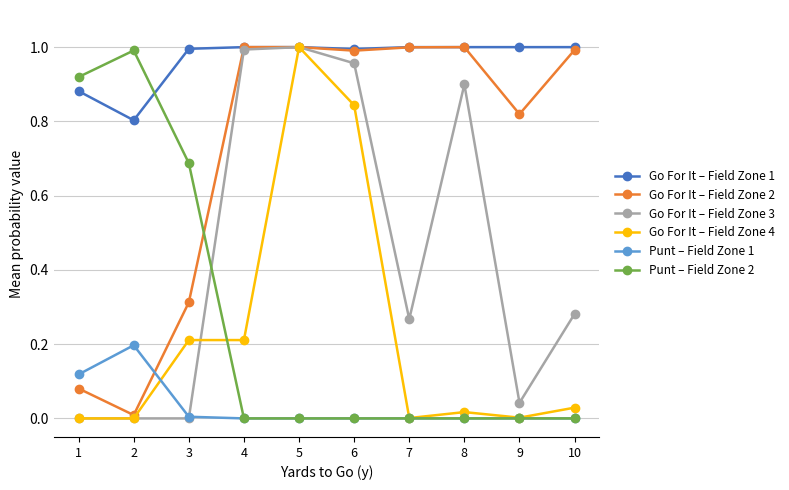

True or false: Go For It – Field Zone 4 has more than 0 interior local peaks.

True